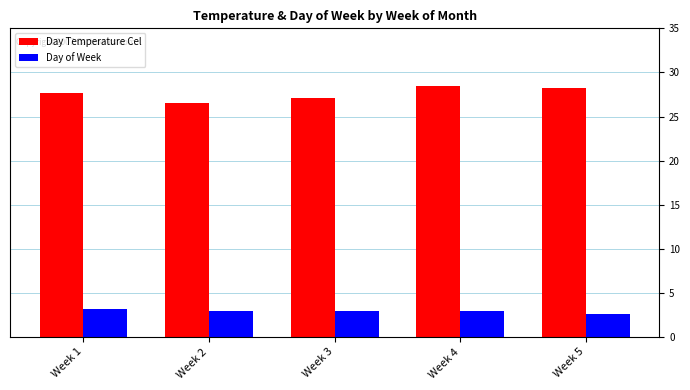

What is the maximum value for Day Temperature Cel?

28.4